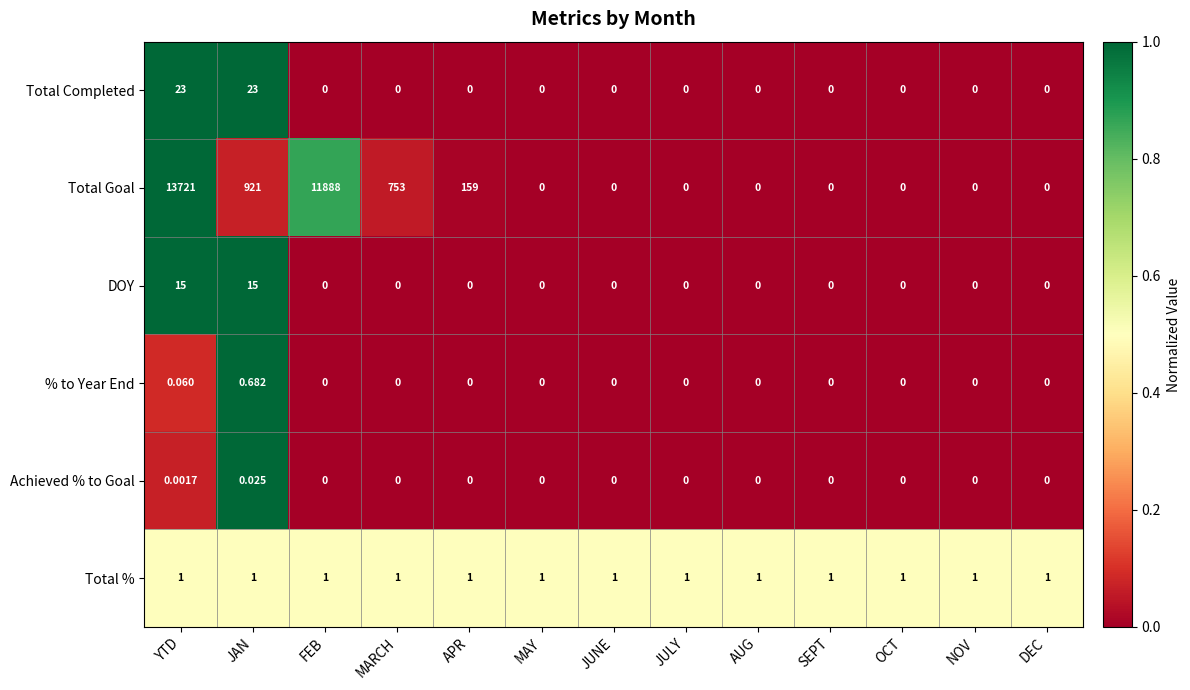

Where is Total Goal nearest to the value 6860?

FEB